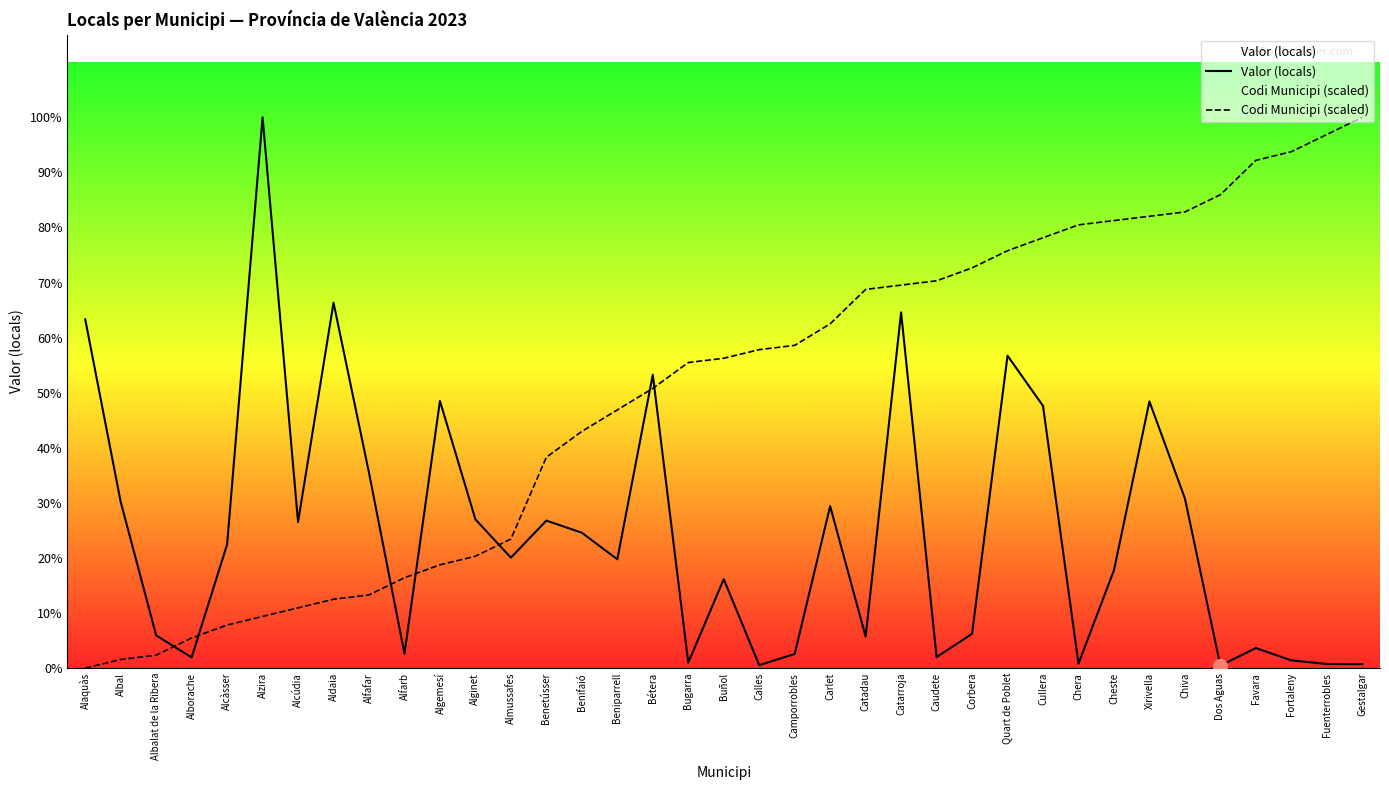

What is the total value across all series at Almussafes?

1459.8